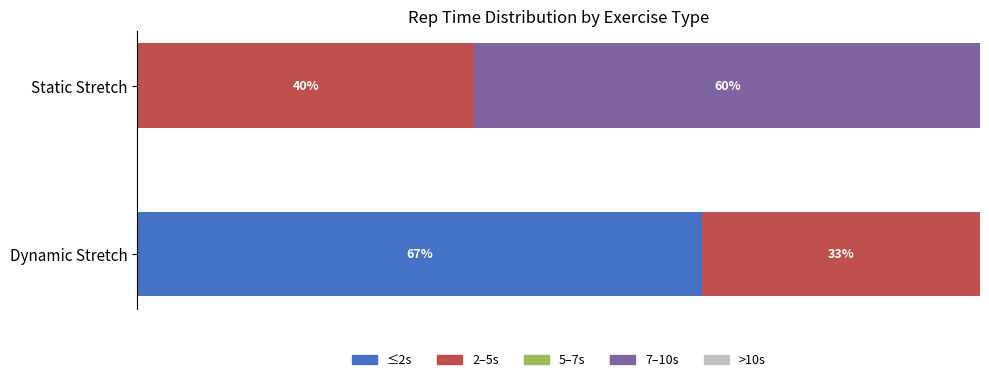

Where is ≤2s nearest to the value 33?

Static Stretch